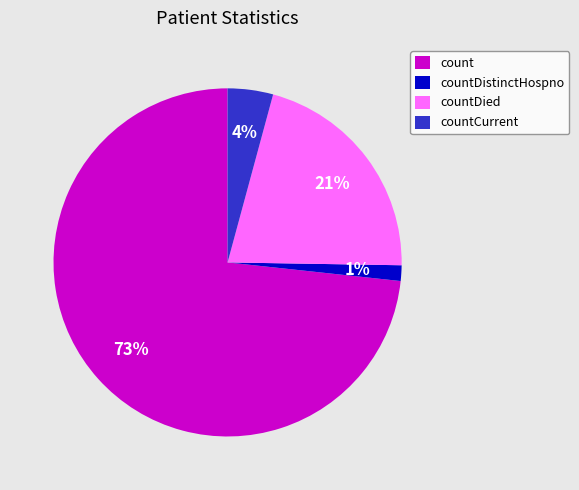

True or false: countCurrent accounts for 11% of the total.

False